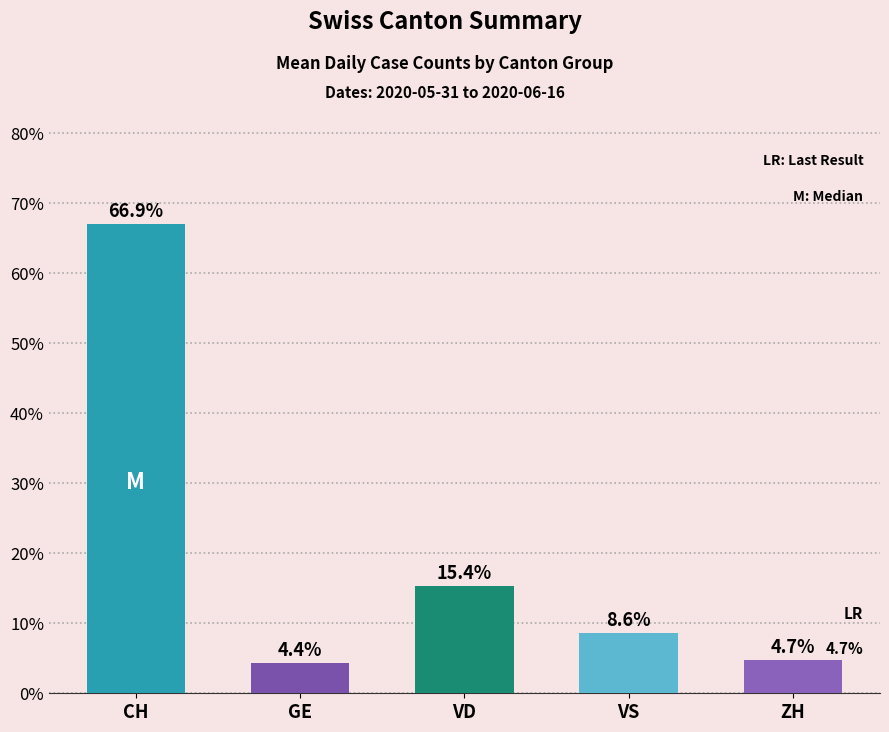

The GE series shows 19 at 2020-06-09. True or false?

False